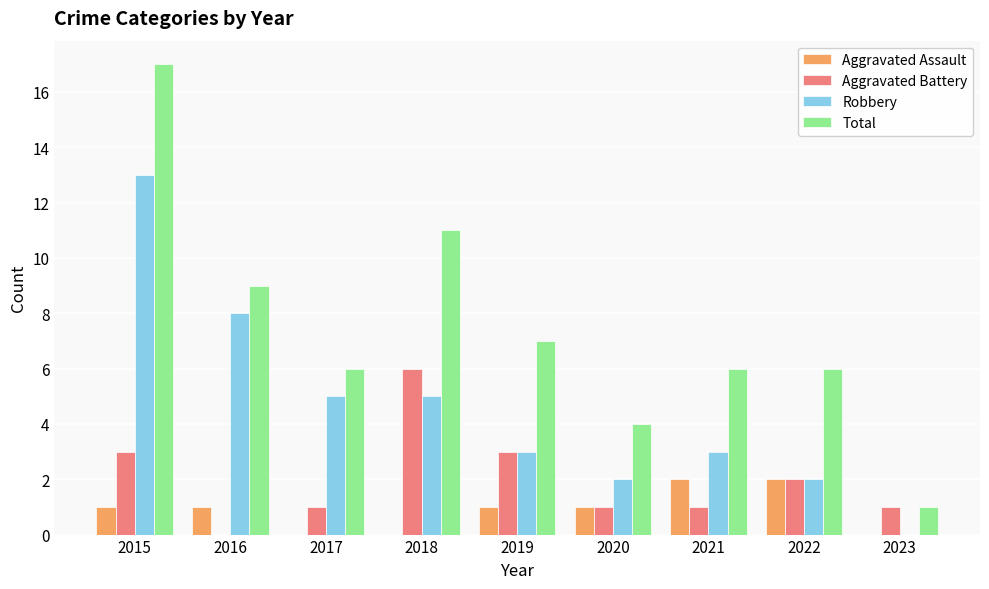

What are all the series names shown in the legend?

Aggravated Assault, Aggravated Battery, Robbery, Total